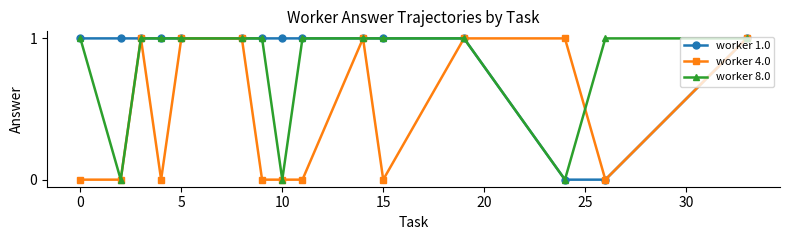

Does the chart display data point markers on the line(s)?

Yes